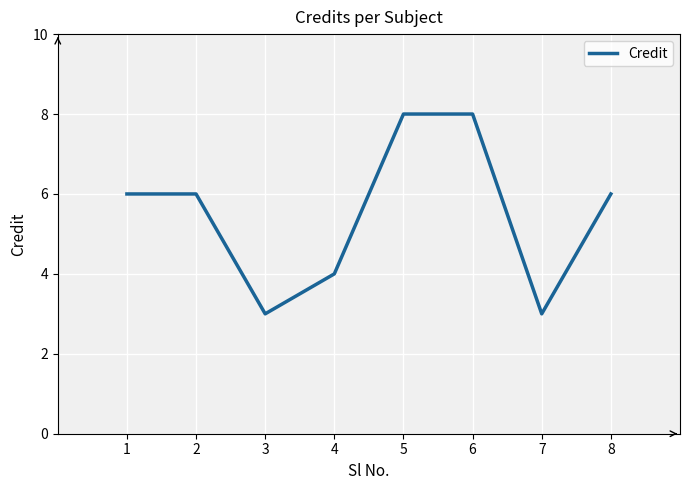

What value does the data have at 2?

6